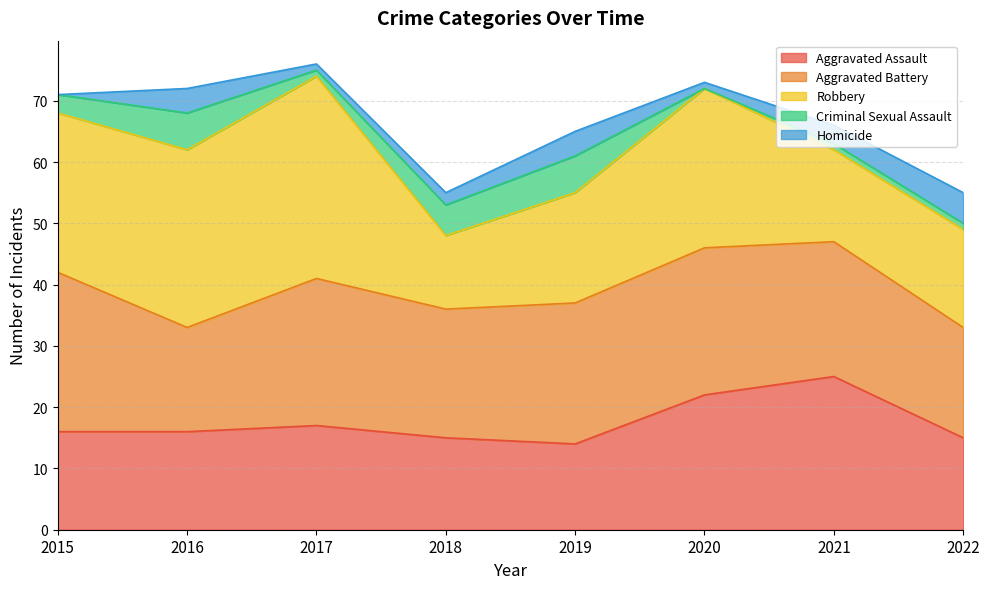

How many positive values does the Criminal Sexual Assault series have?

7